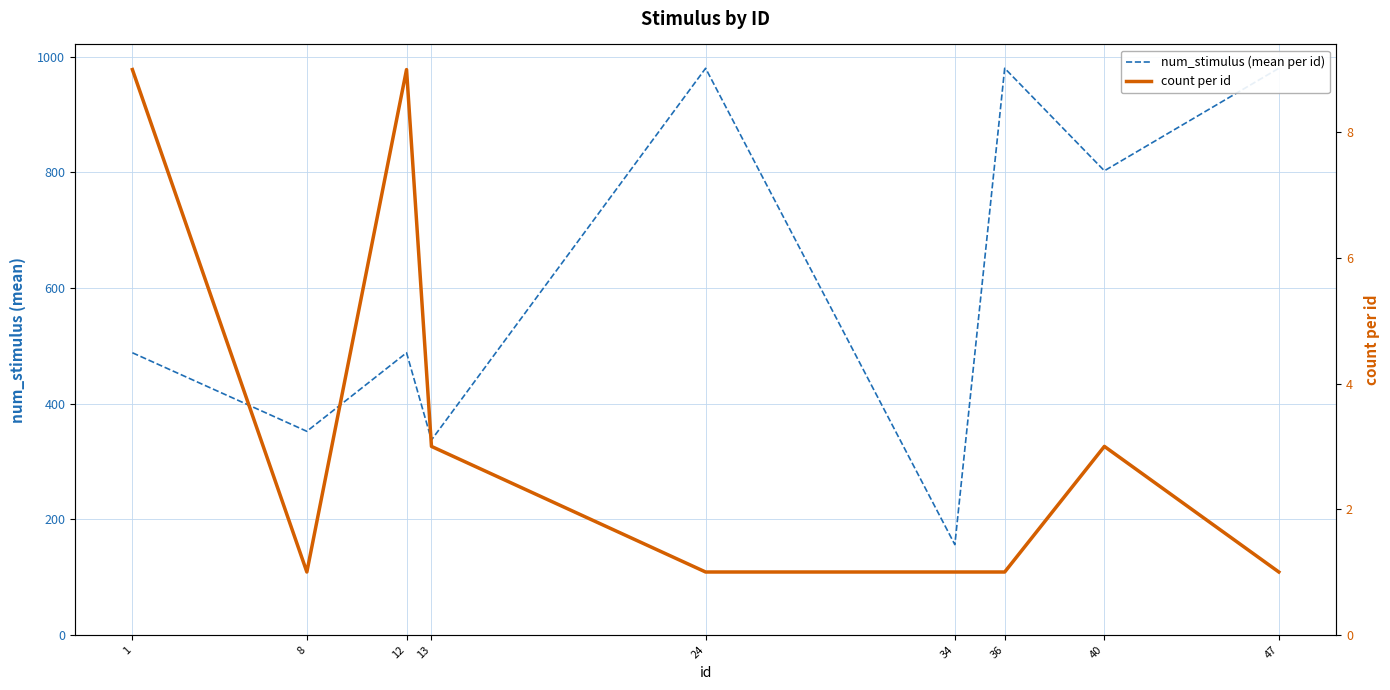

What is the sum of all num_stimulus (mean per id) values?

5563.4